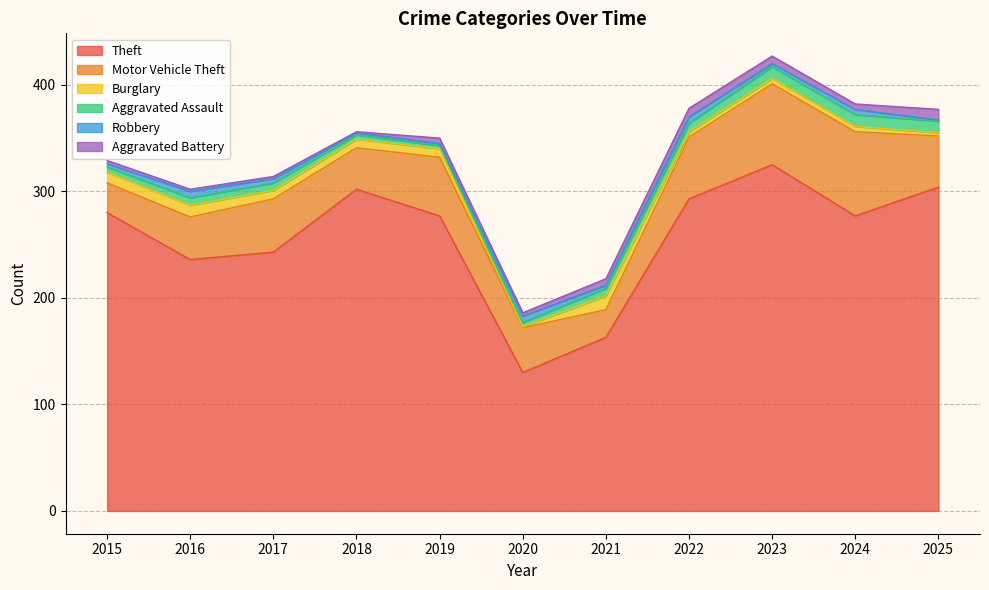

At how many categories does at least one series exceed 267?

7